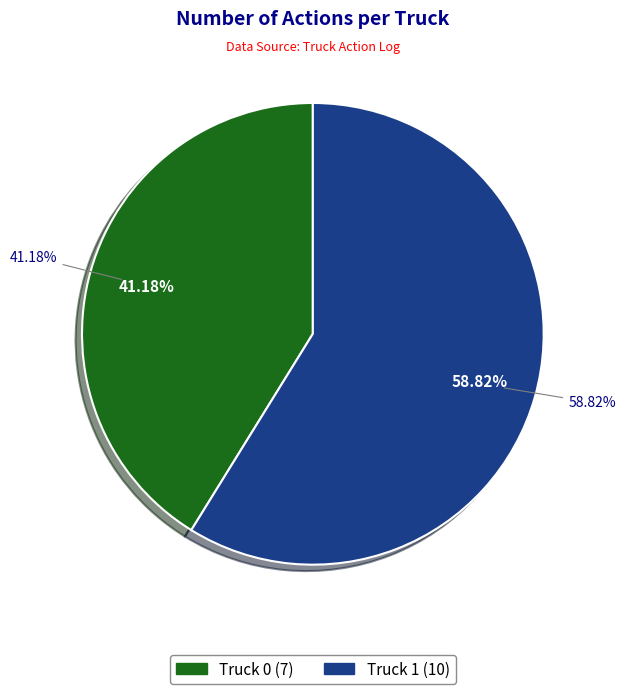

What is the change in value from Truck 0 to Truck 1?

+3